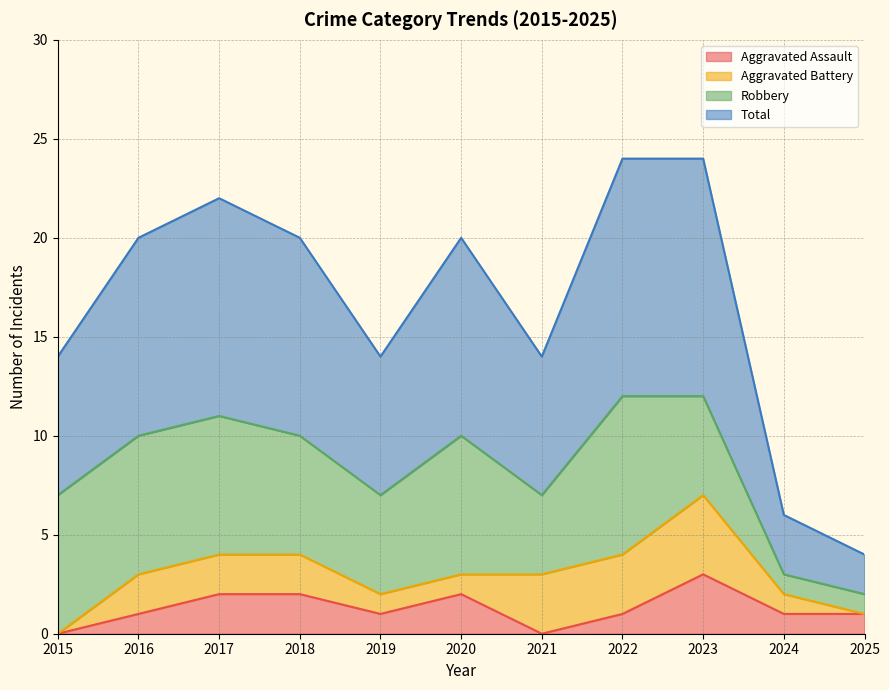

True or false: Total has more than 0 points higher than both neighbors.

True